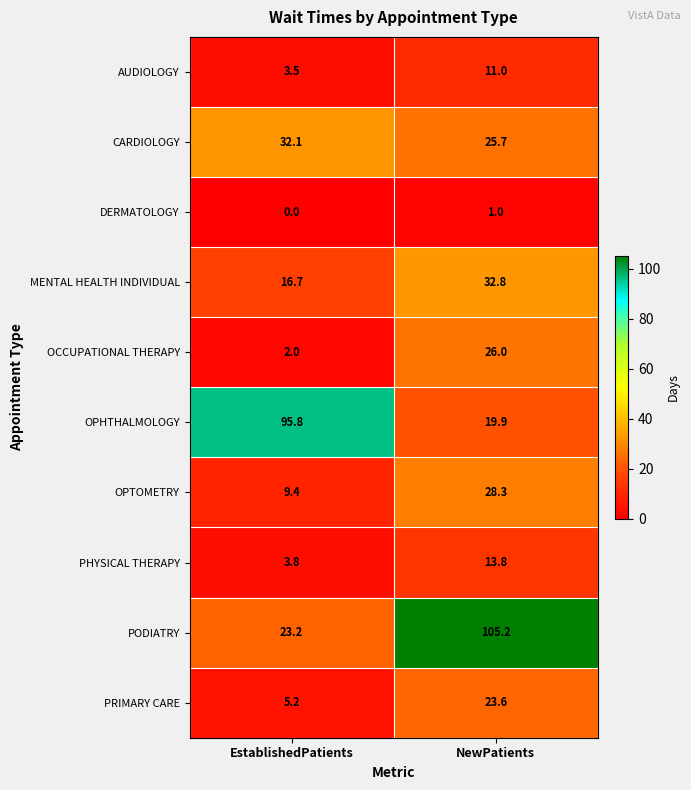

What is the sum of the MENTAL HEALTH INDIVIDUAL values at EstablishedPatients and NewPatients?

49.5